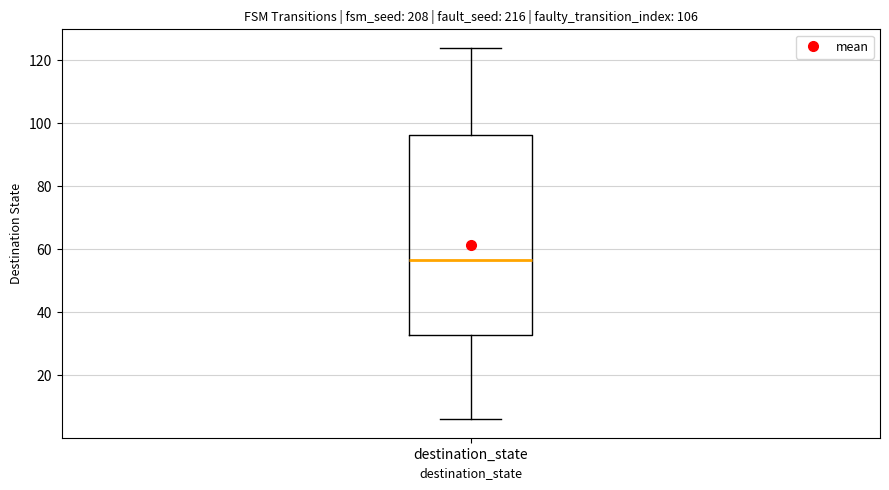

Where is the lower edge of the box for destination_state on the y-axis? The values are not printed on the chart, so give them approximately, as read against the axis.

32